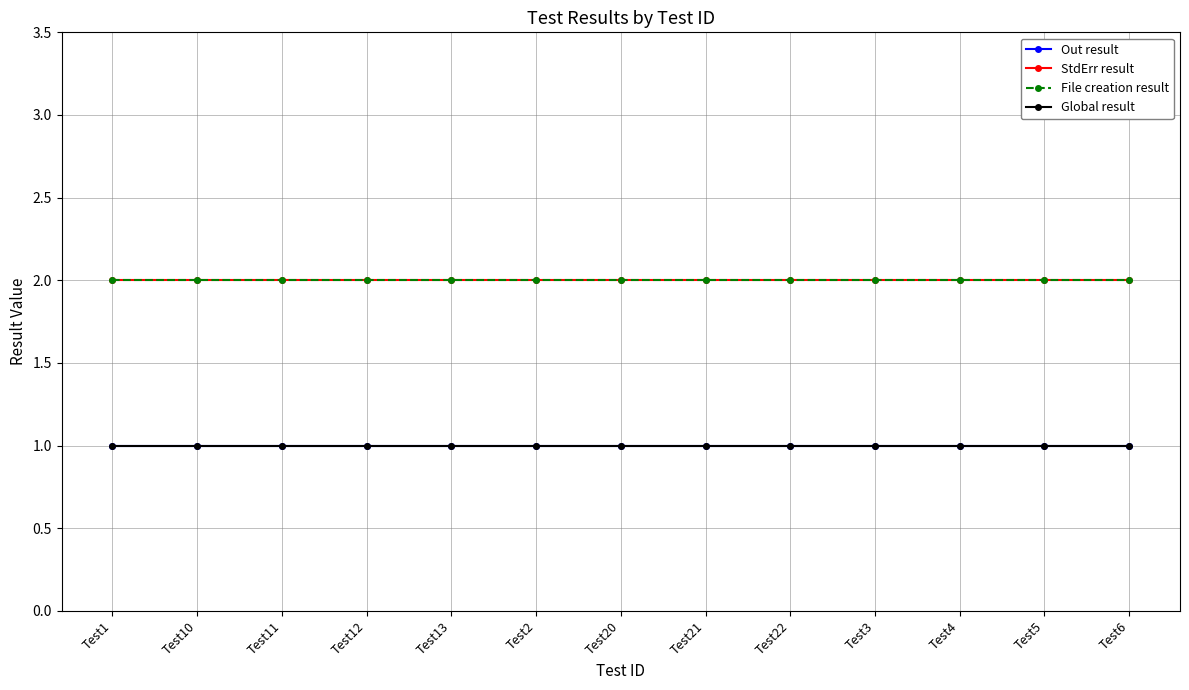

Reading left to right, list all the values displayed in this chart.

Out result: 1	1	1	1	1	1	1	1	1	1	1	1	1
StdErr result: 2	2	2	2	2	2	2	2	2	2	2	2	2
File creation result: 2	2	2	2	2	2	2	2	2	2	2	2	2
Global result: 1	1	1	1	1	1	1	1	1	1	1	1	1